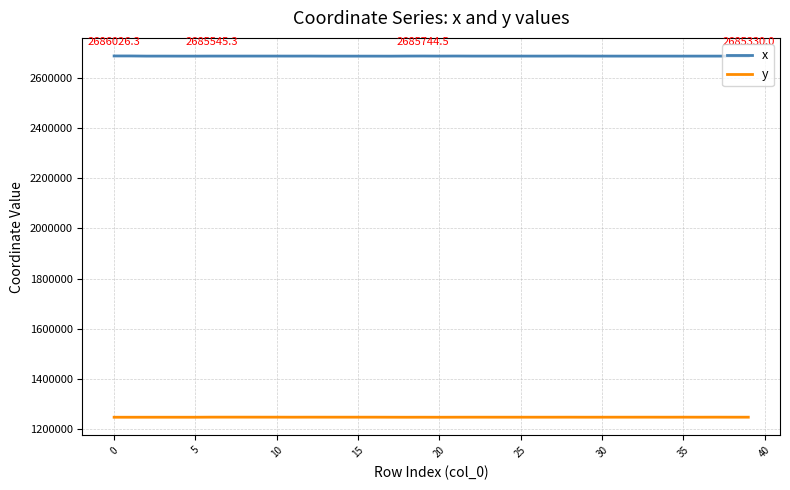

What is the difference between the maximum and minimum values in the x series?

781.1